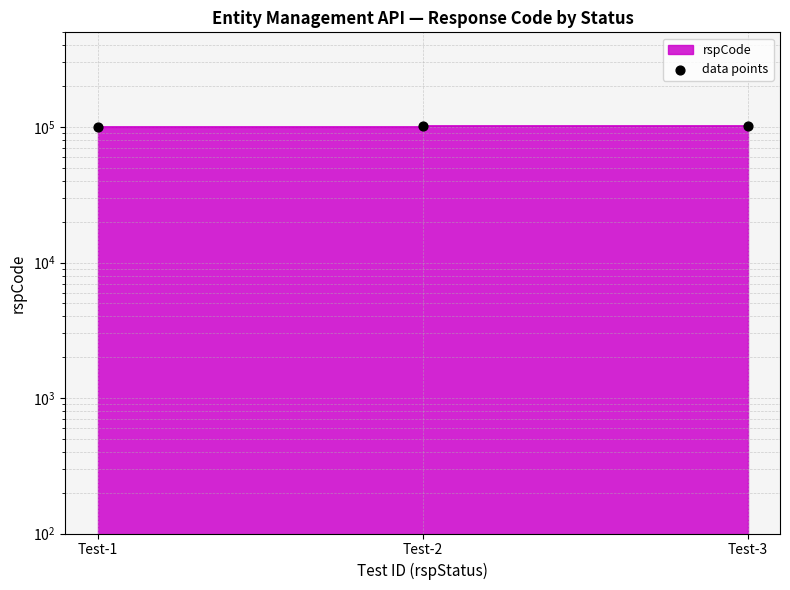

Which has a higher value, Test-1 or Test-2?

Test-2